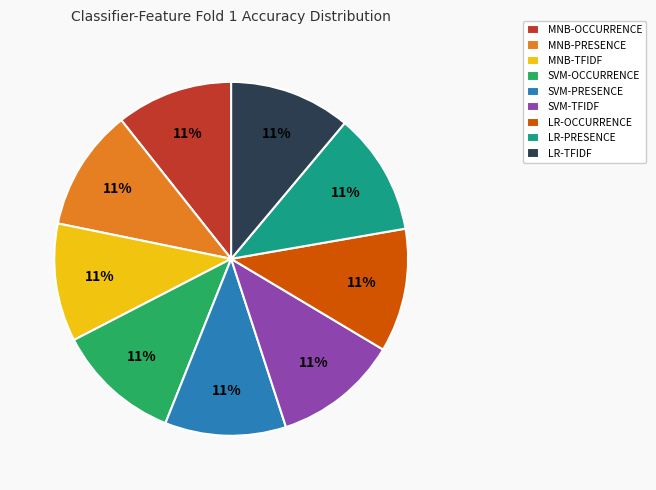

To the nearest percent, what portion does SVM-OCCURRENCE represent?

11%